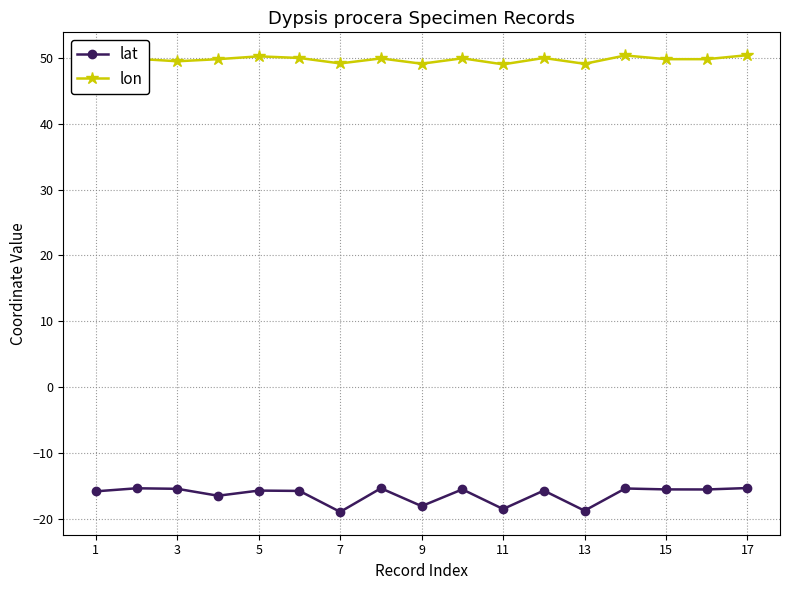

What is the difference between the second highest and second lowest values in the lat series?

3.4